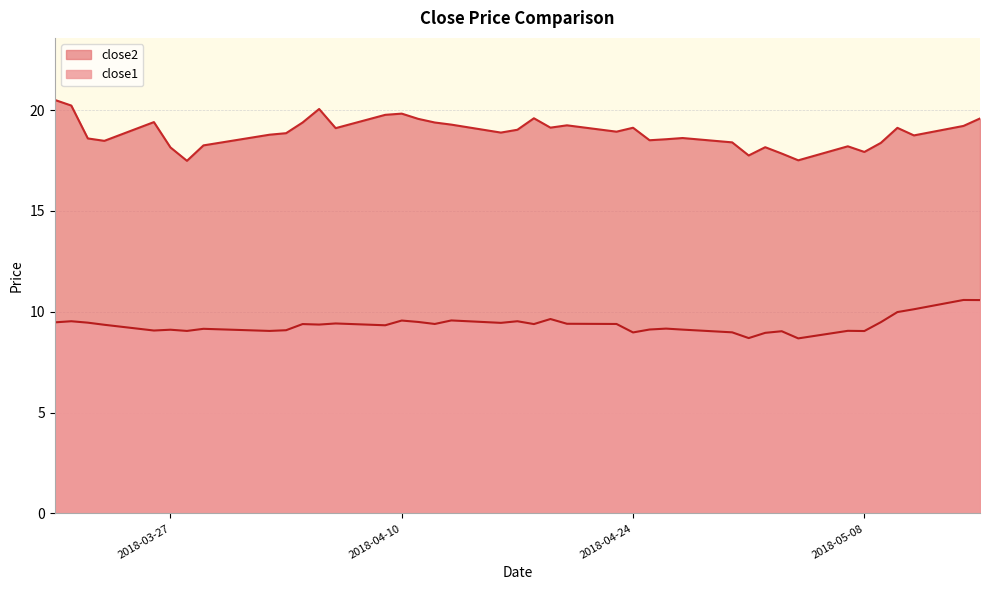

At which category is the sum across all series the highest?

2018-05-15